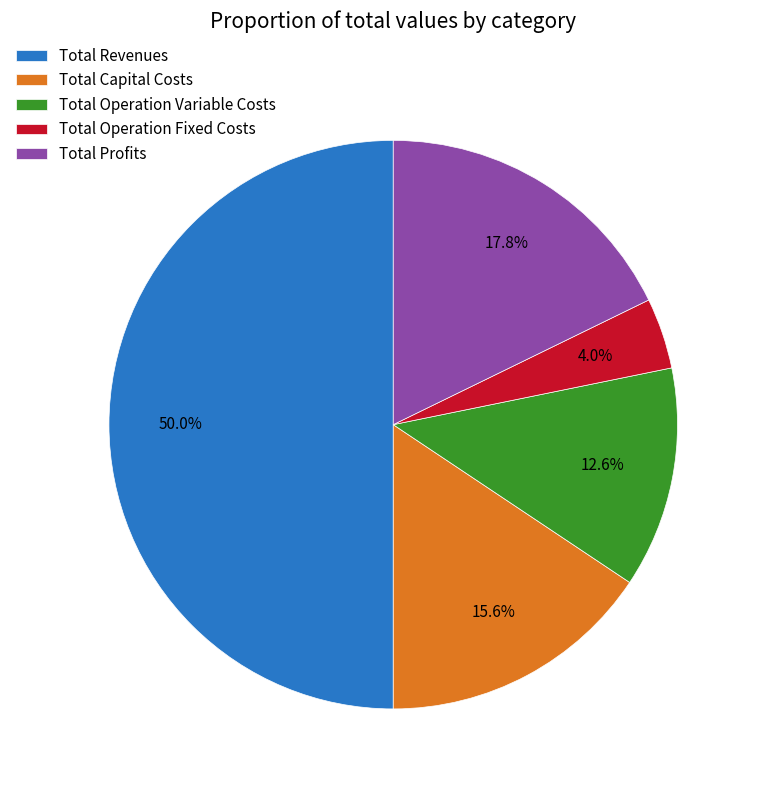

To the nearest percent, what is the average slice percentage?

20%